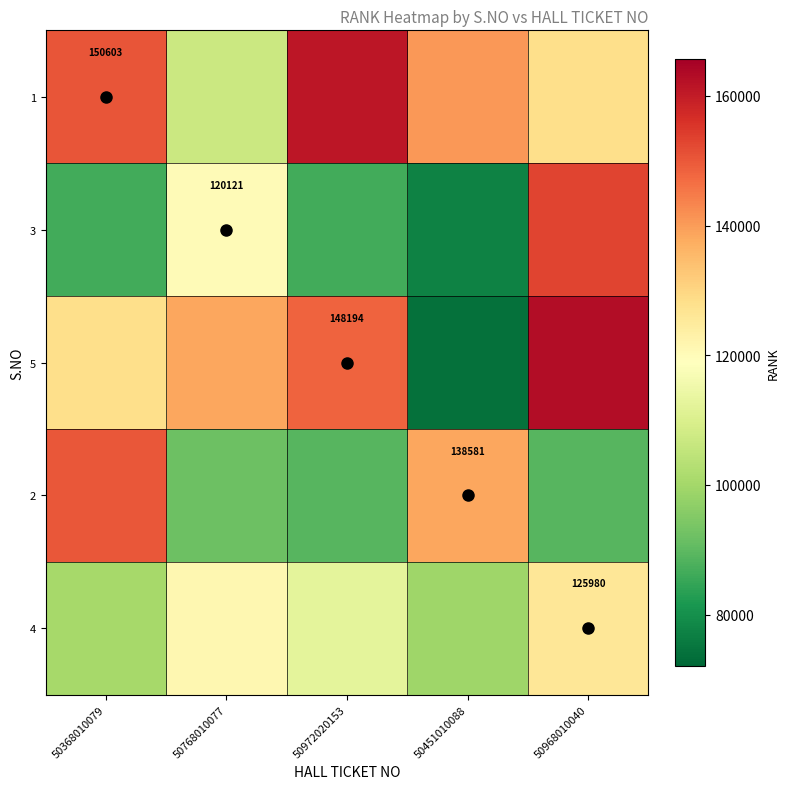

At how many categories does at least one series exceed 156811?

2